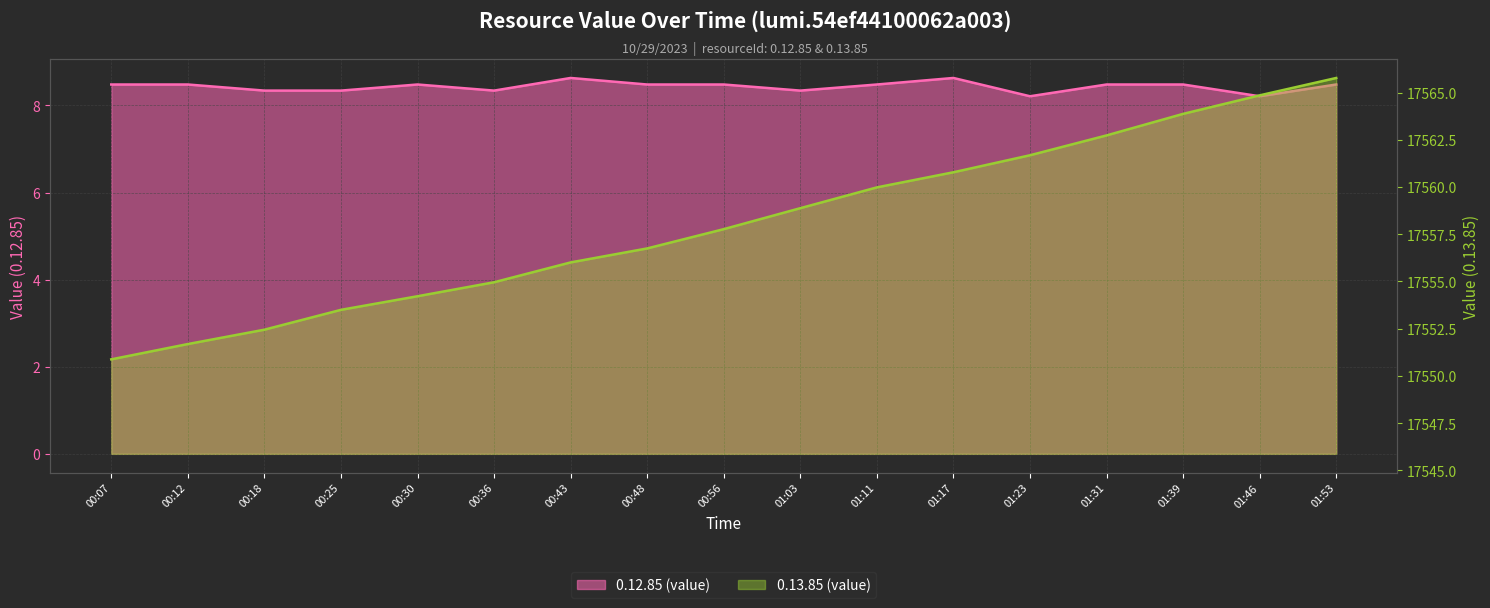

Which series changed the most between 01:11 and 01:46?

0.13.85 (value)